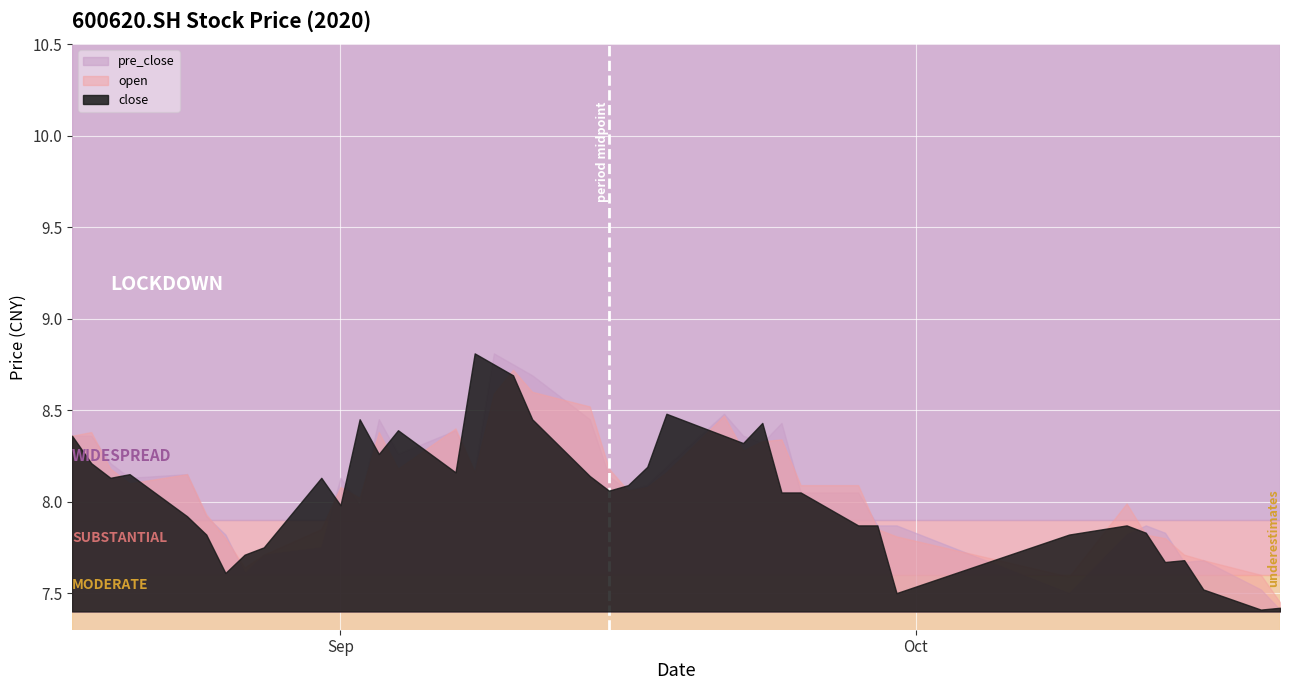

At 20200911, list the series in order from smallest to largest.

close, open, pre_close